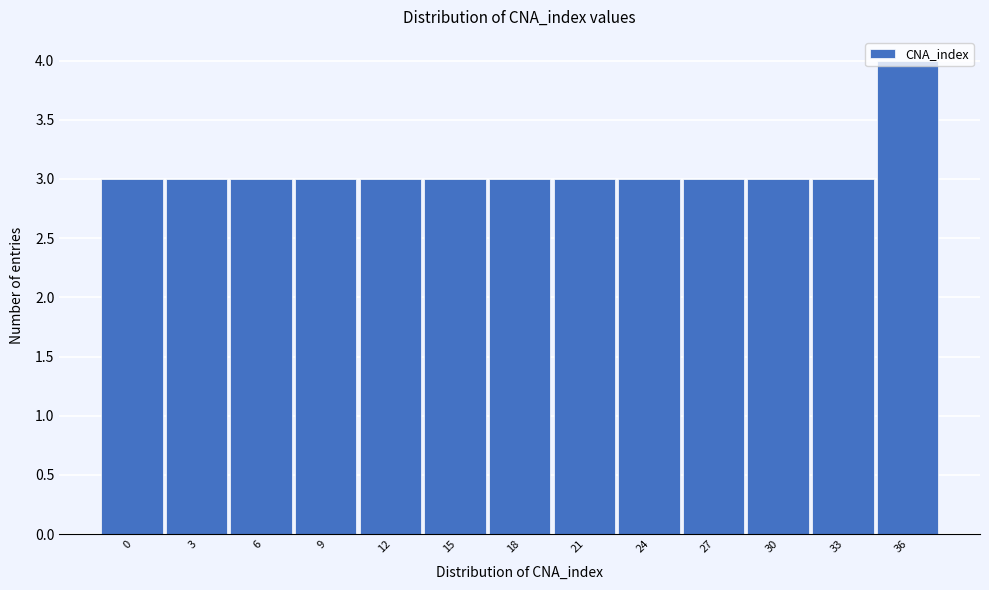

At which category does the chart reach its peak across all series?

36